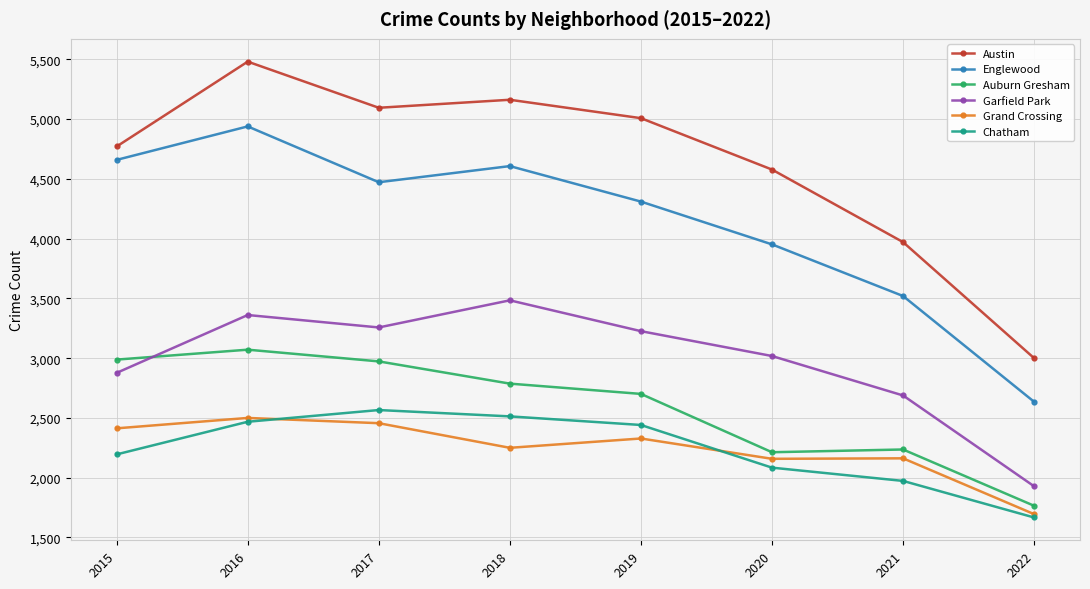

What value does the Chatham series have at 2018?

2513